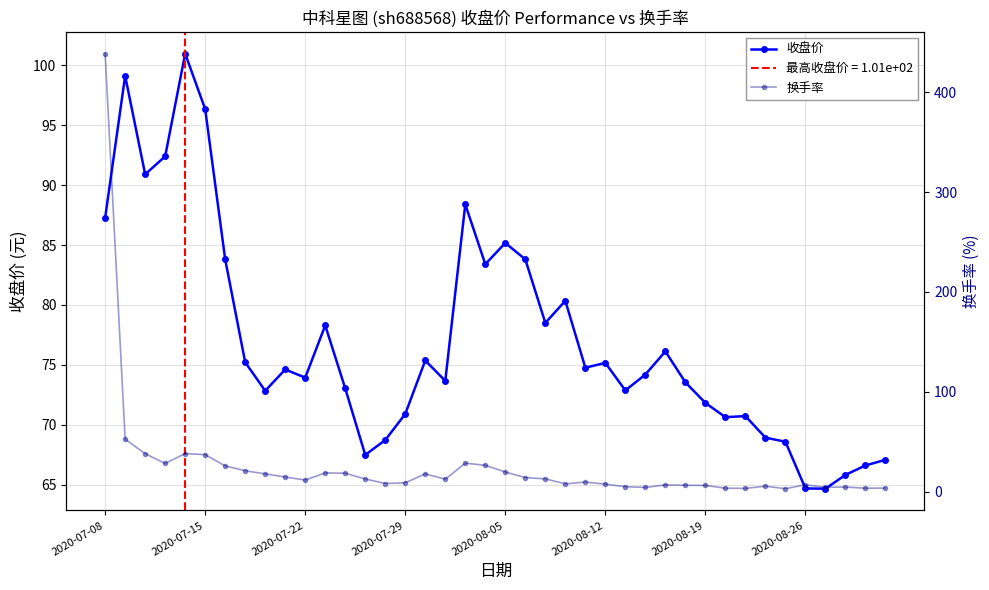

True or false: 换手率 has a value of 13.1 at 22.

True